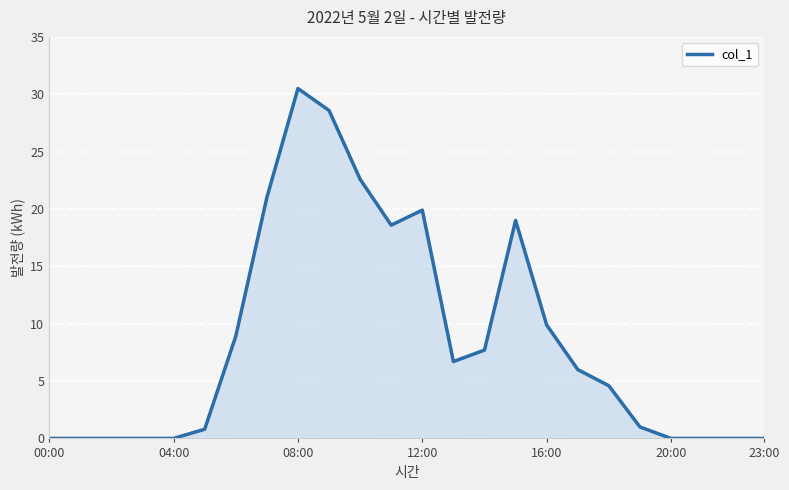

What is the difference between the maximum and minimum values?

30.5